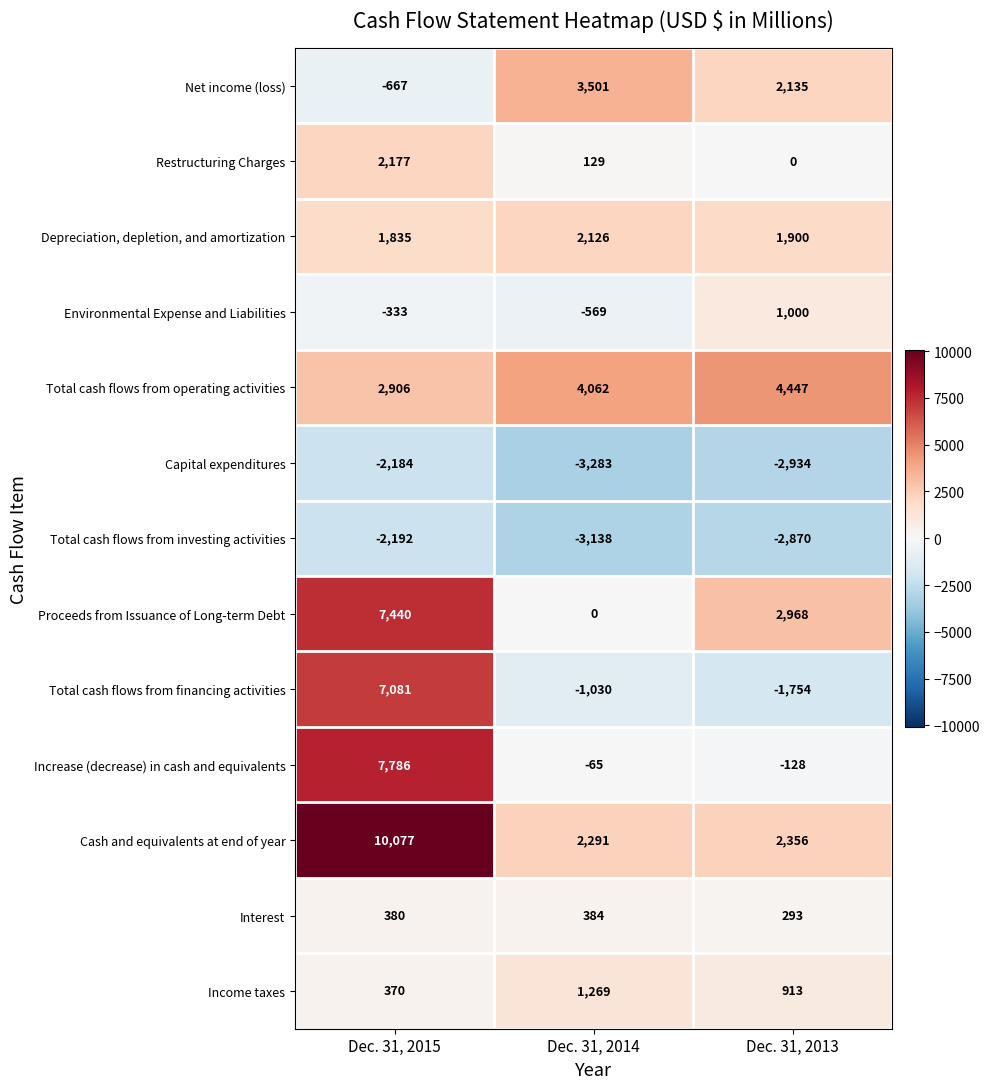

True or false: Net income (loss) has a value of -446 at Dec. 31, 2015.

False